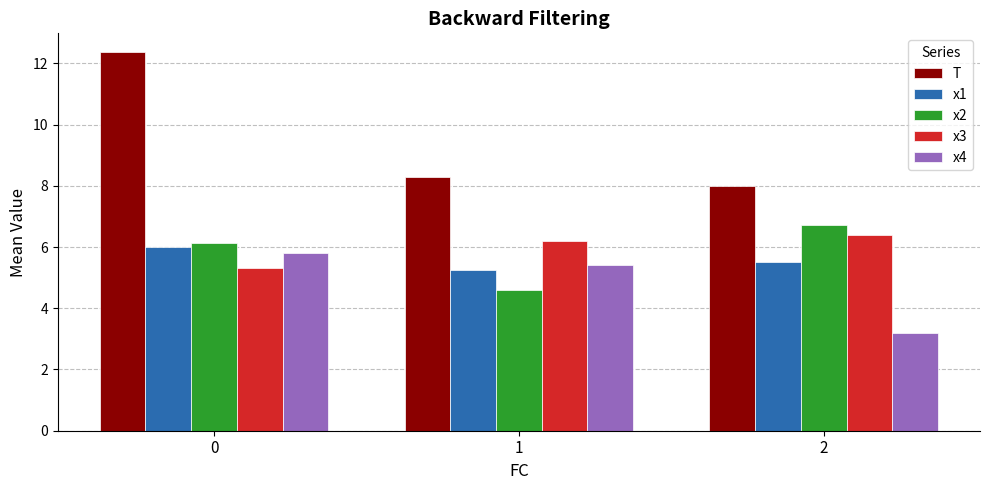

Is it true that x4 equals 5.4 at 1?

True